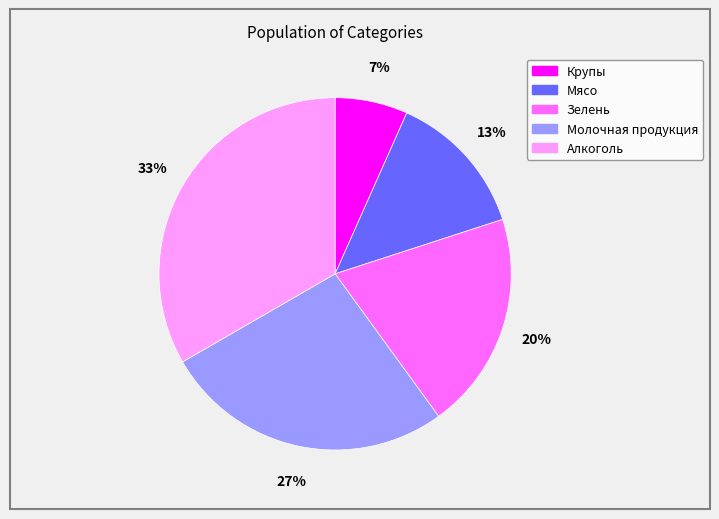

Which has a higher value, Зелень or Крупы?

Зелень